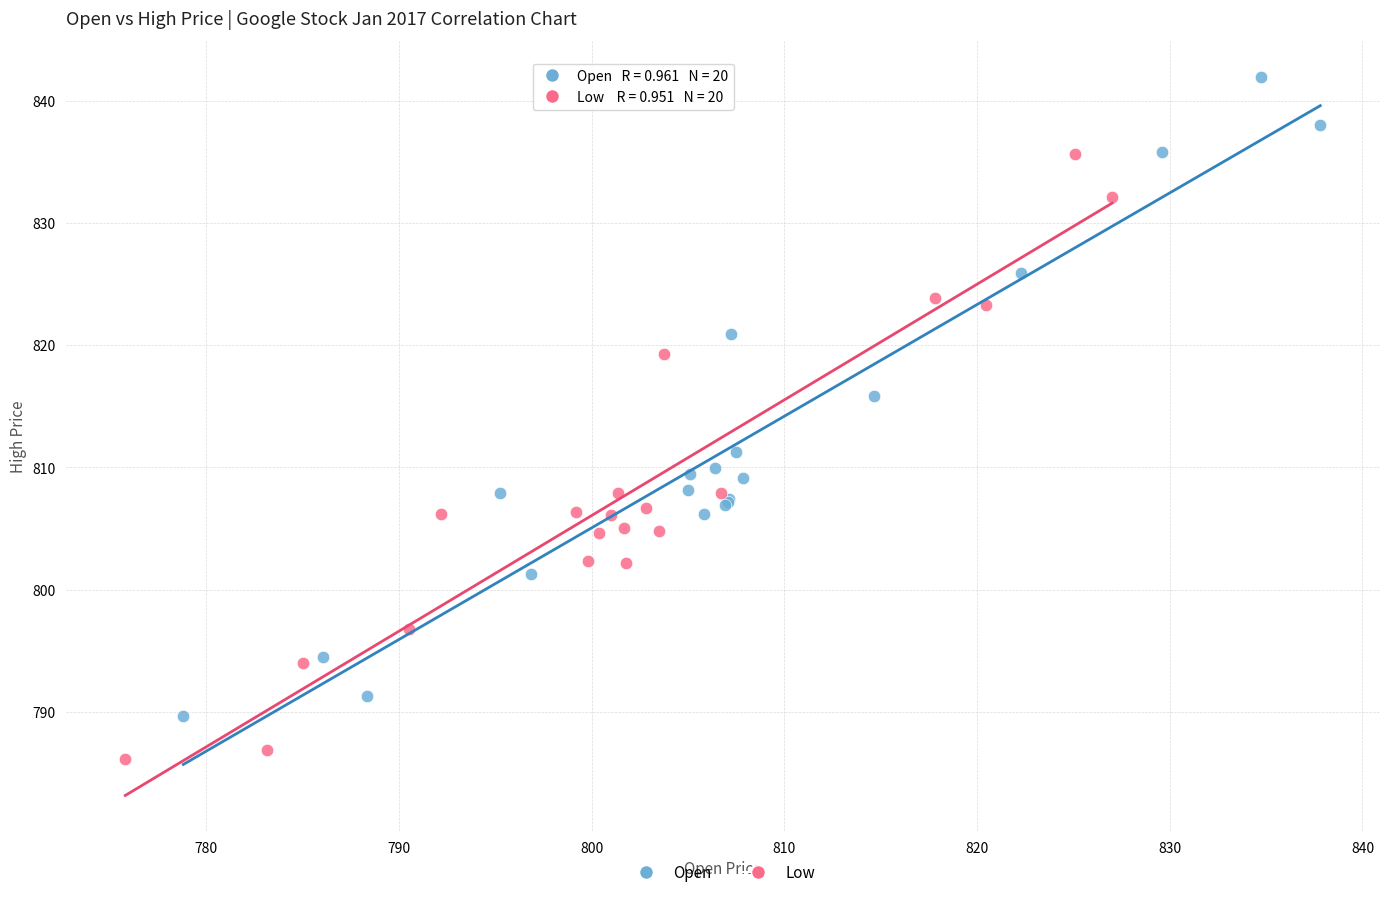

Which series reaches the minimum Y coordinate?

Low